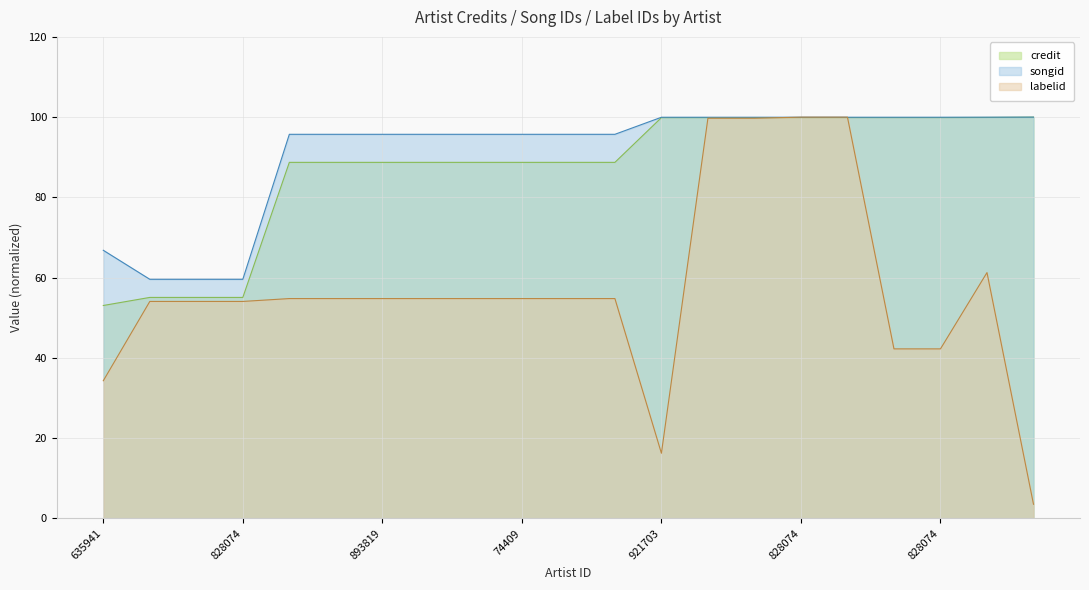

What is the difference between the maximum and minimum values in the labelid series?

96.5